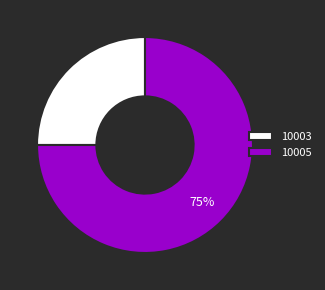

To the nearest percent, what percentage of the pie is 10005?

75%